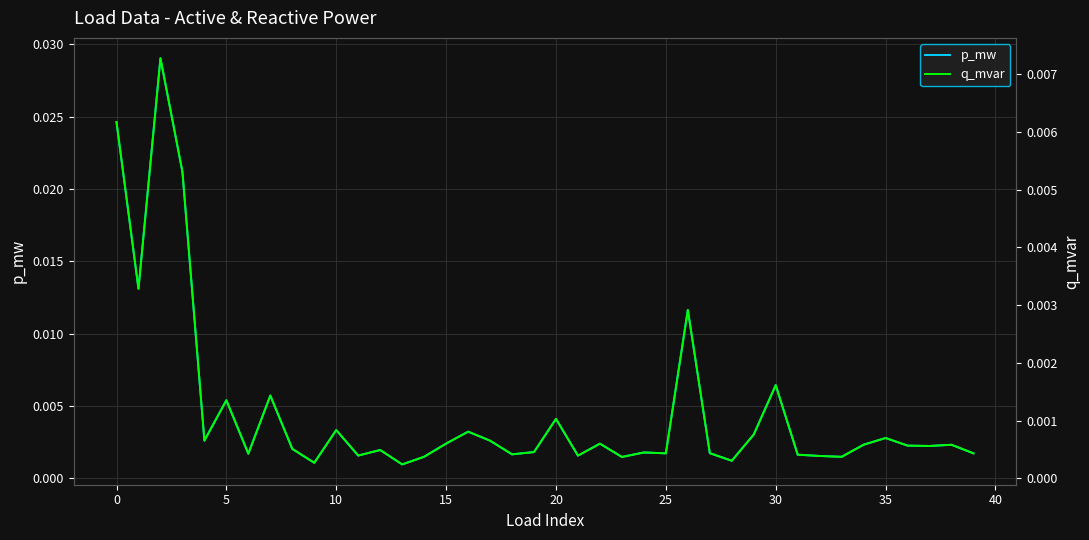

What are all the series names shown in the legend?

p_mw, q_mvar